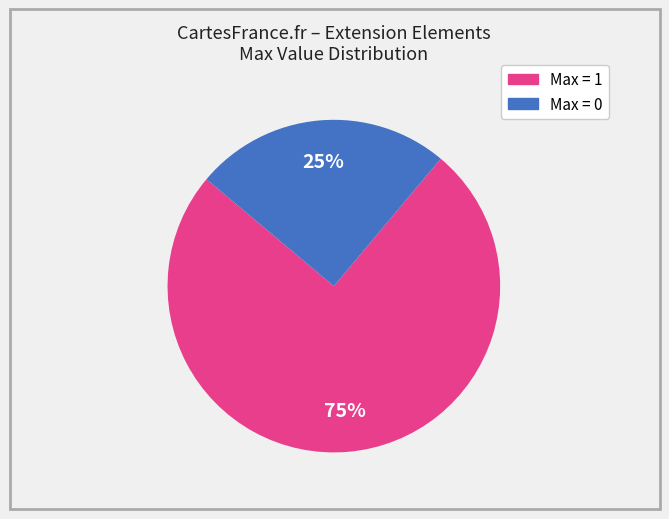

To the nearest percent, what is the difference between the largest and smallest slice percentages?

50%